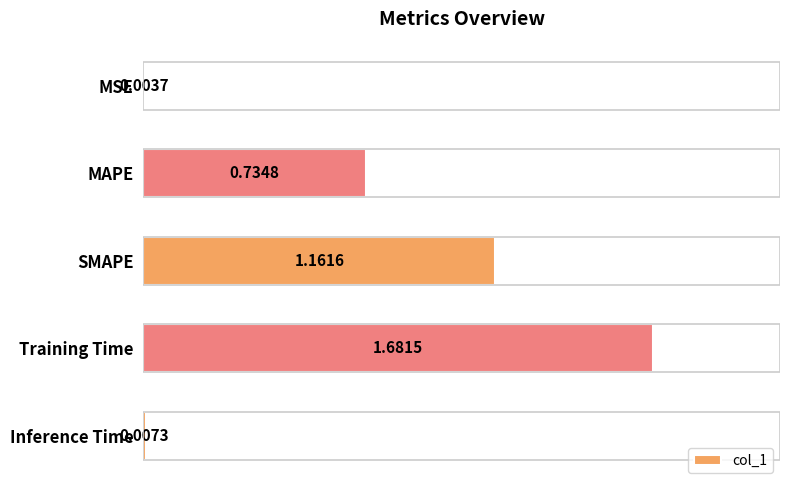

What is the sum of the values at SMAPE and Training Time?

2.8